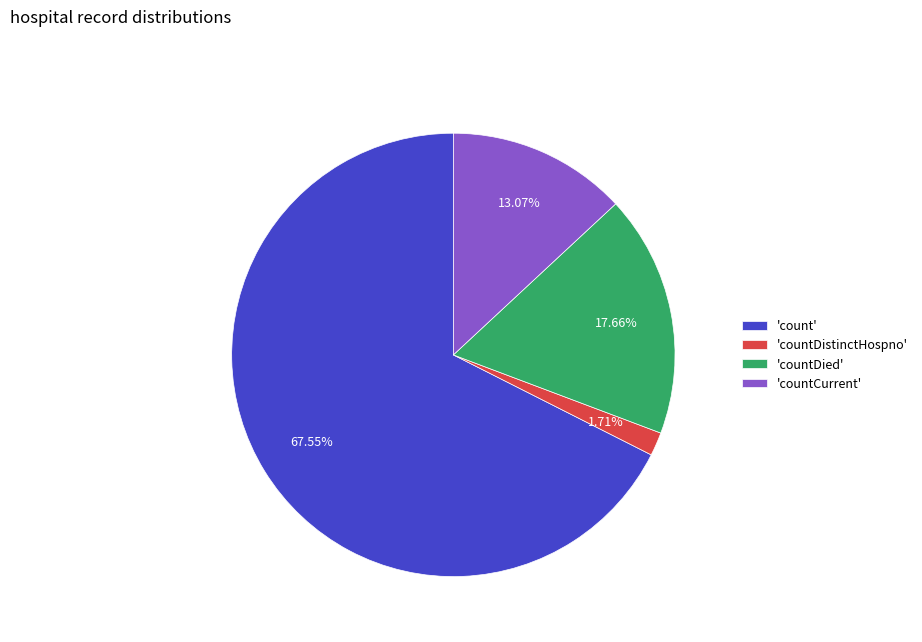

Is the sum of 'countDistinctHospno' and 'count' greater than half?

Yes